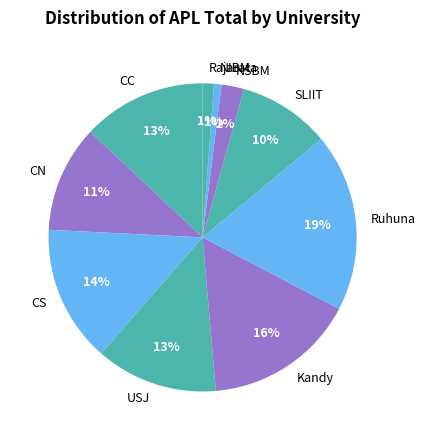

To the nearest percent, what is the average slice percentage?

10%